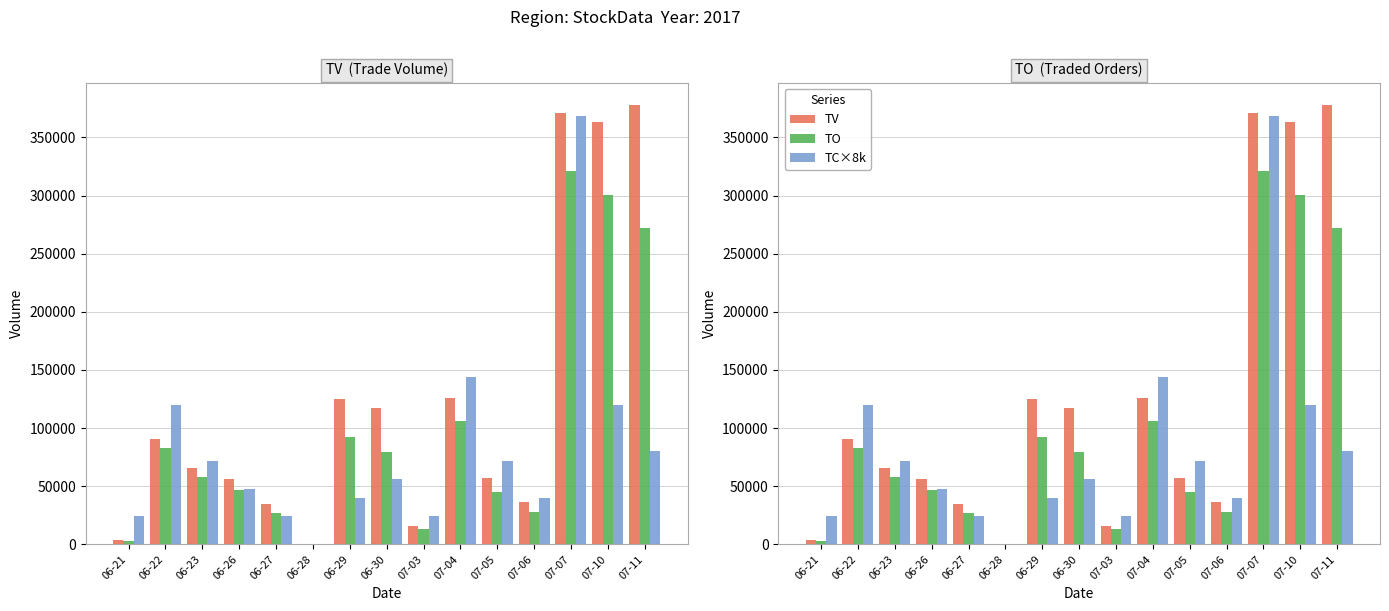

How many values in the TO series are below 57850?

7